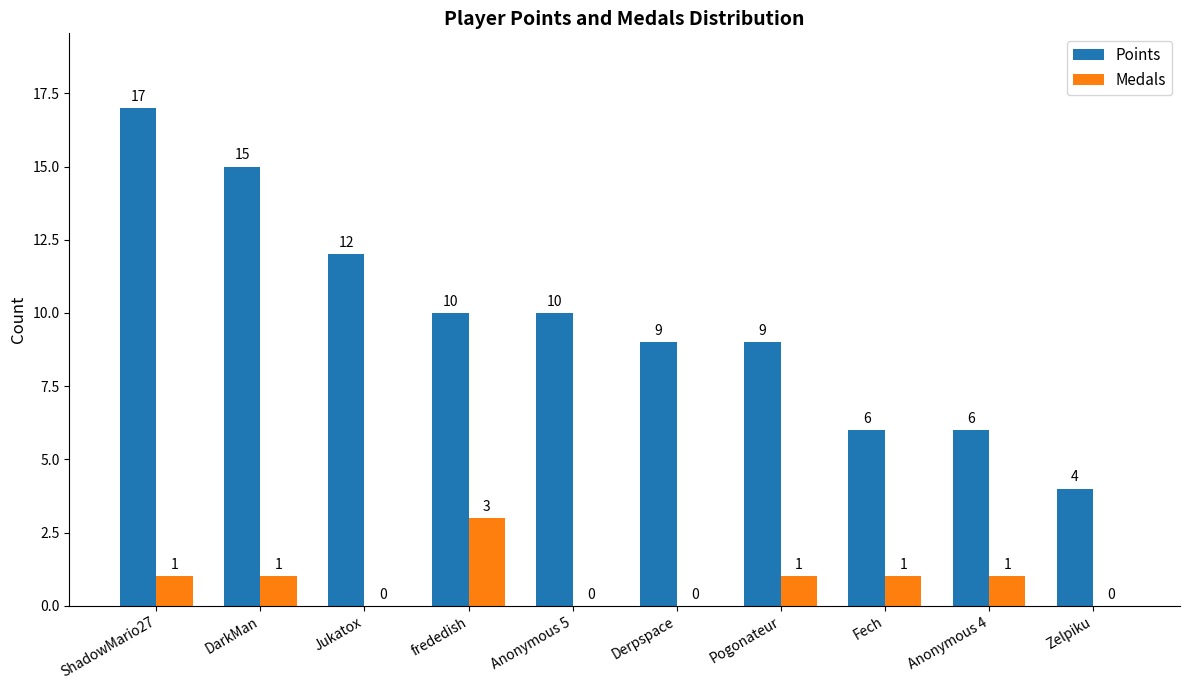

The Medals series shows 1 at Fech. True or false?

True